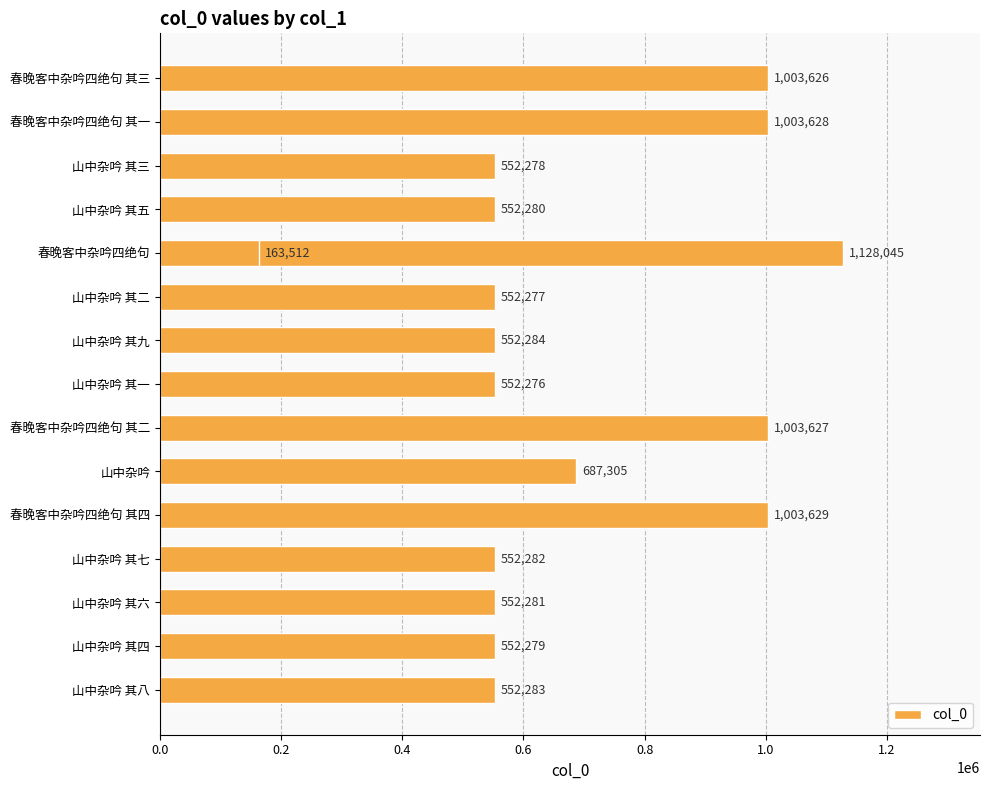

Are the bars horizontal?

Yes